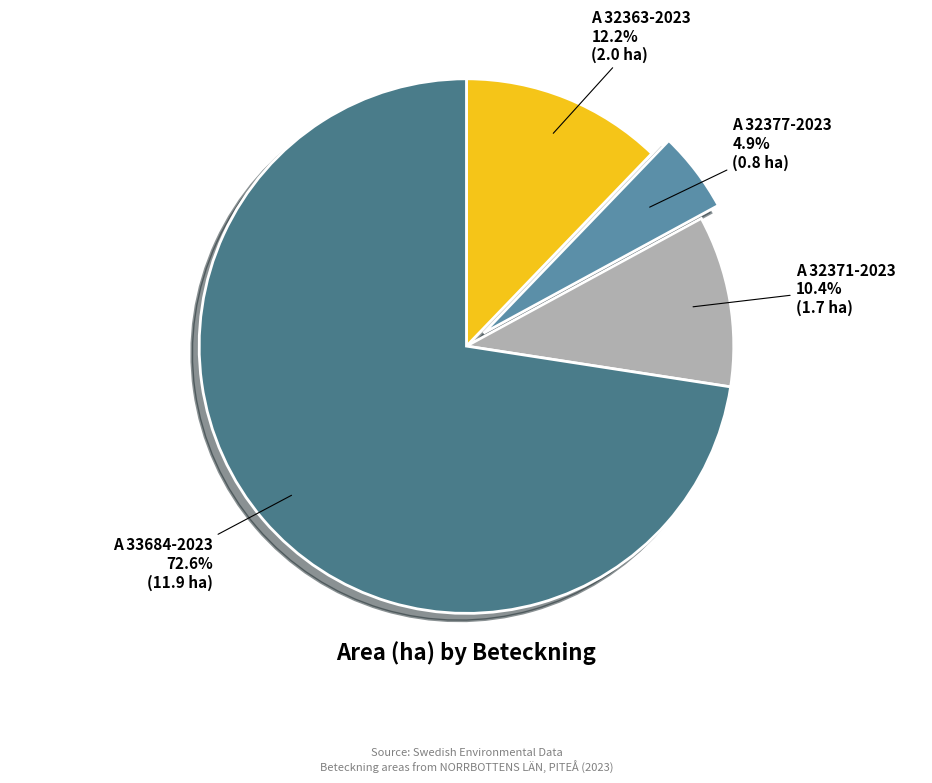

Between A 32377-2023 and A 32371-2023, which is larger?

A 32371-2023